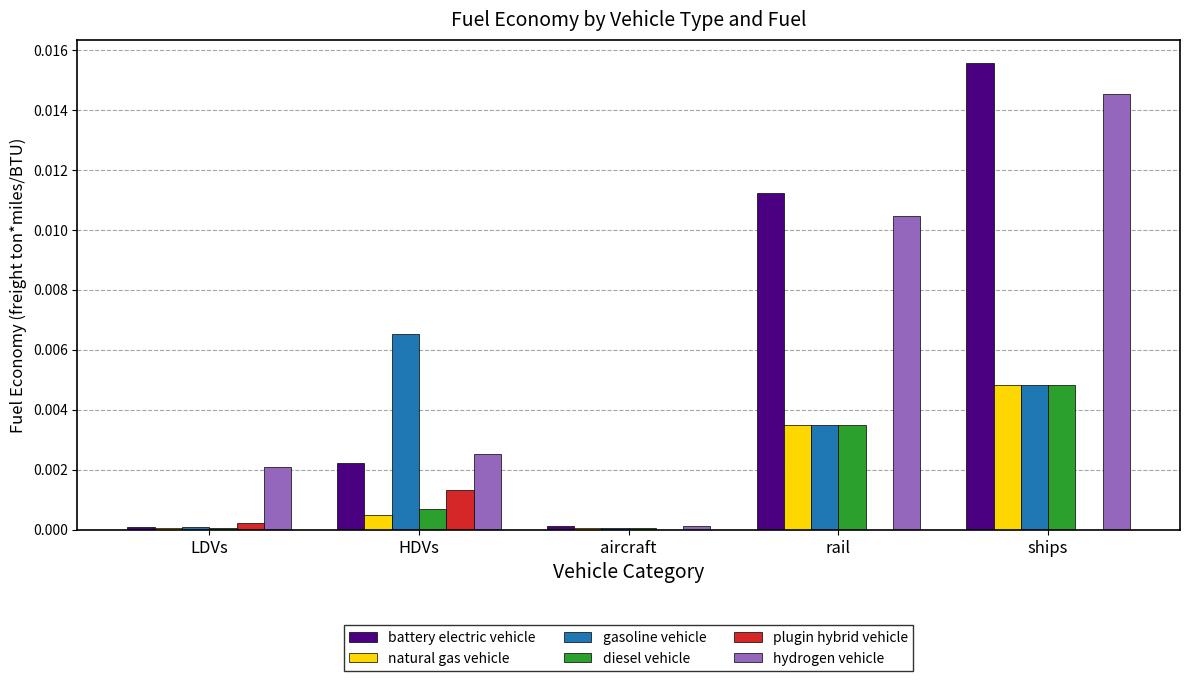

Are the bars horizontal?

No